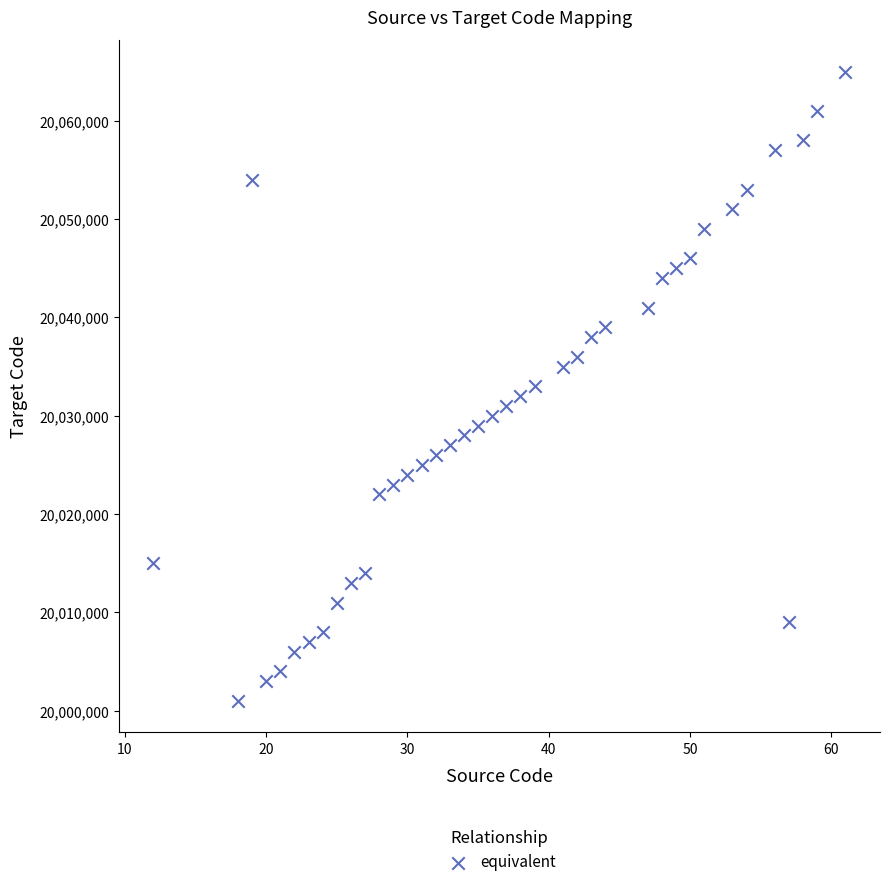

What is the range of X values (max minus min)?

49